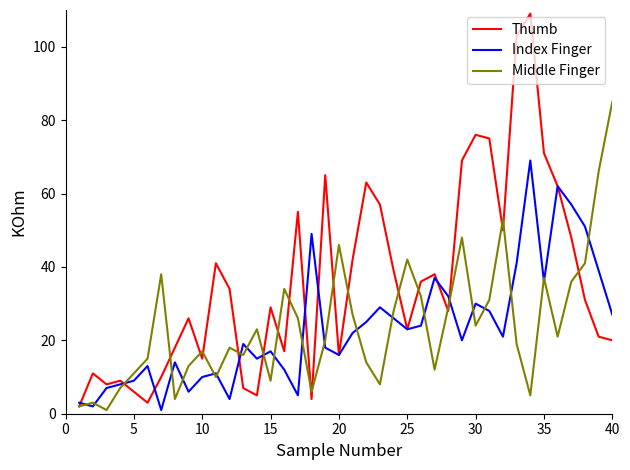

Which series has the widest spread of values?

Thumb